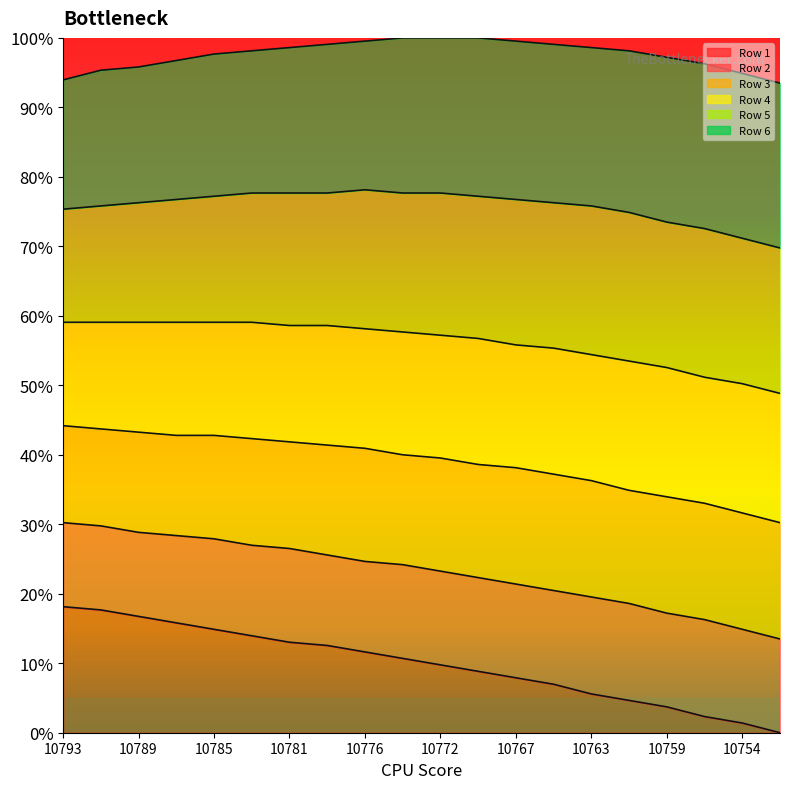

Is it true that Row 6 line equals 0.6 at 17?

False